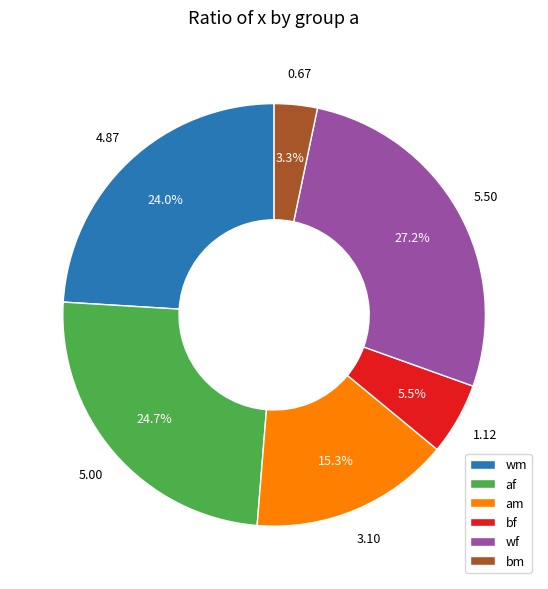

Between bf and am, which is larger?

am